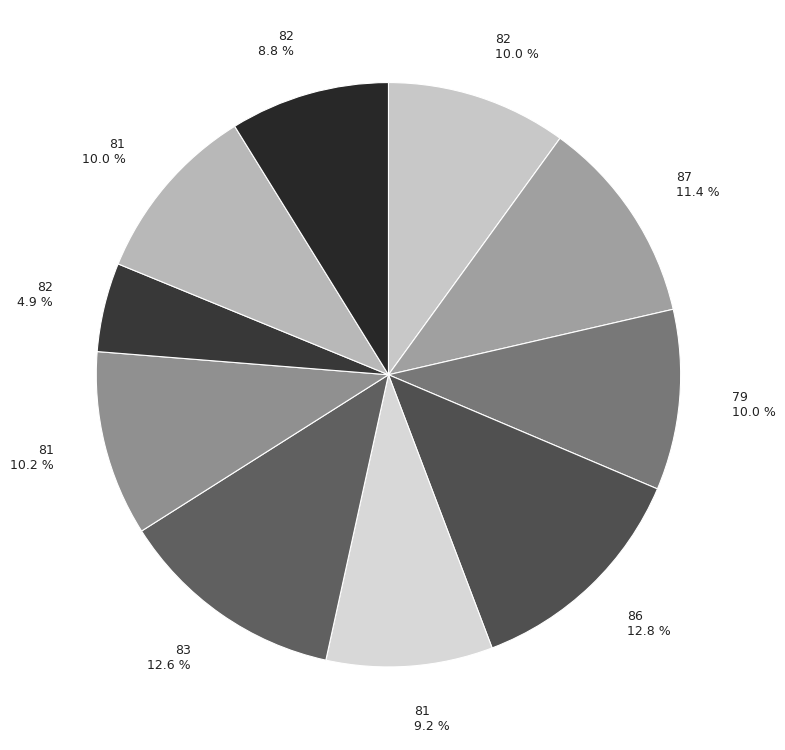

To the nearest percent, what is the average slice percentage?

10%